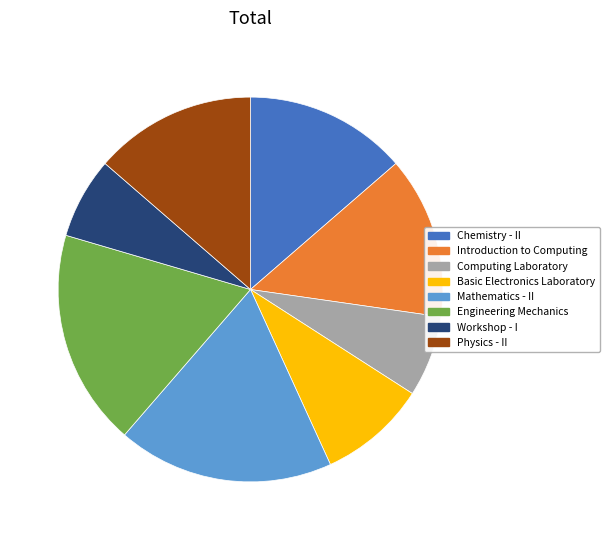

Is Workshop - I the majority of the pie?

No